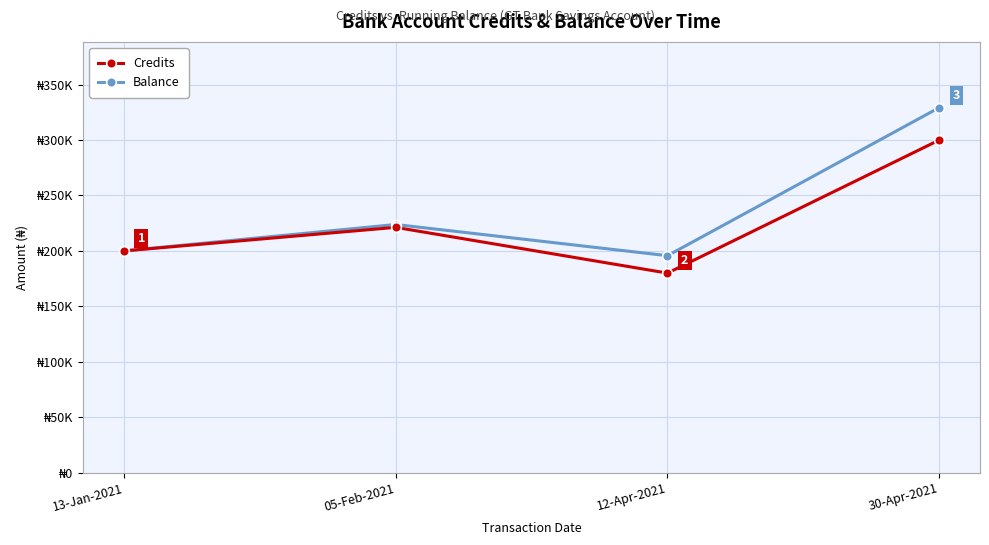

Does the chart have visible grid lines?

Yes